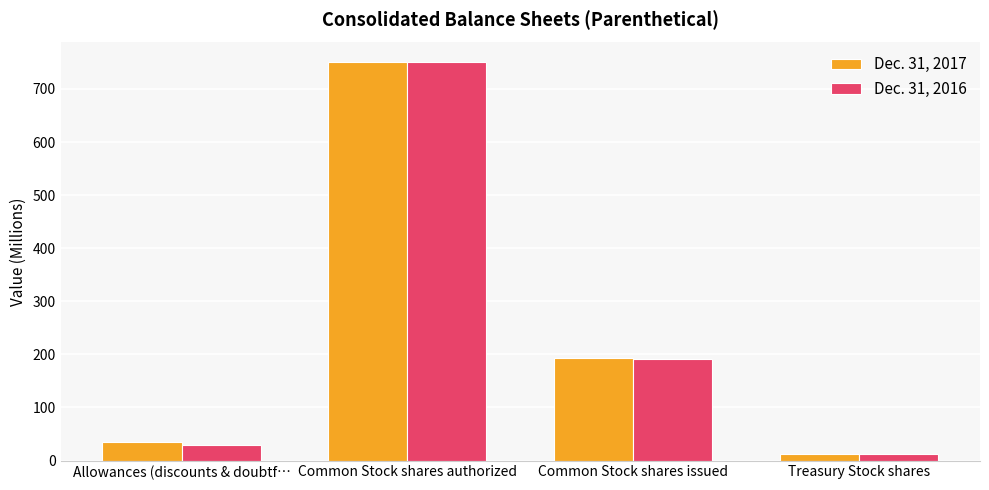

What is the maximum value shown in the chart?

750.0